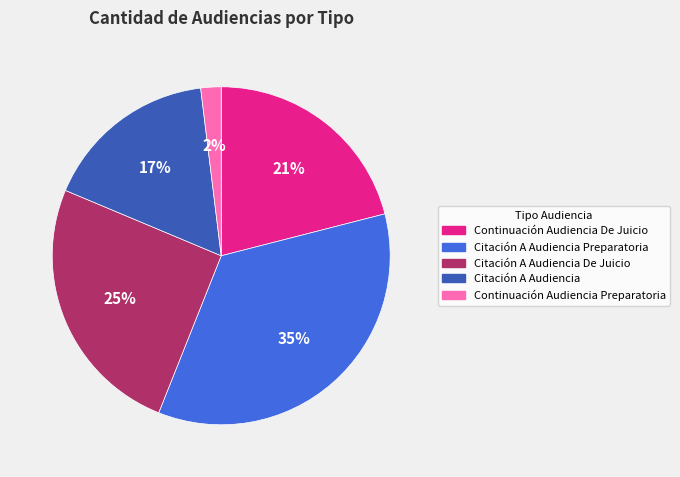

What is the largest slice in the pie chart?

Citación A Audiencia Preparatoria